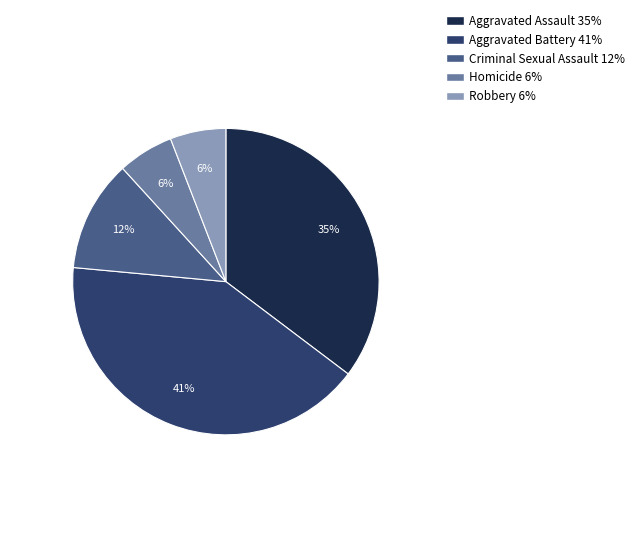

What is the largest slice in the pie chart?

Aggravated Battery